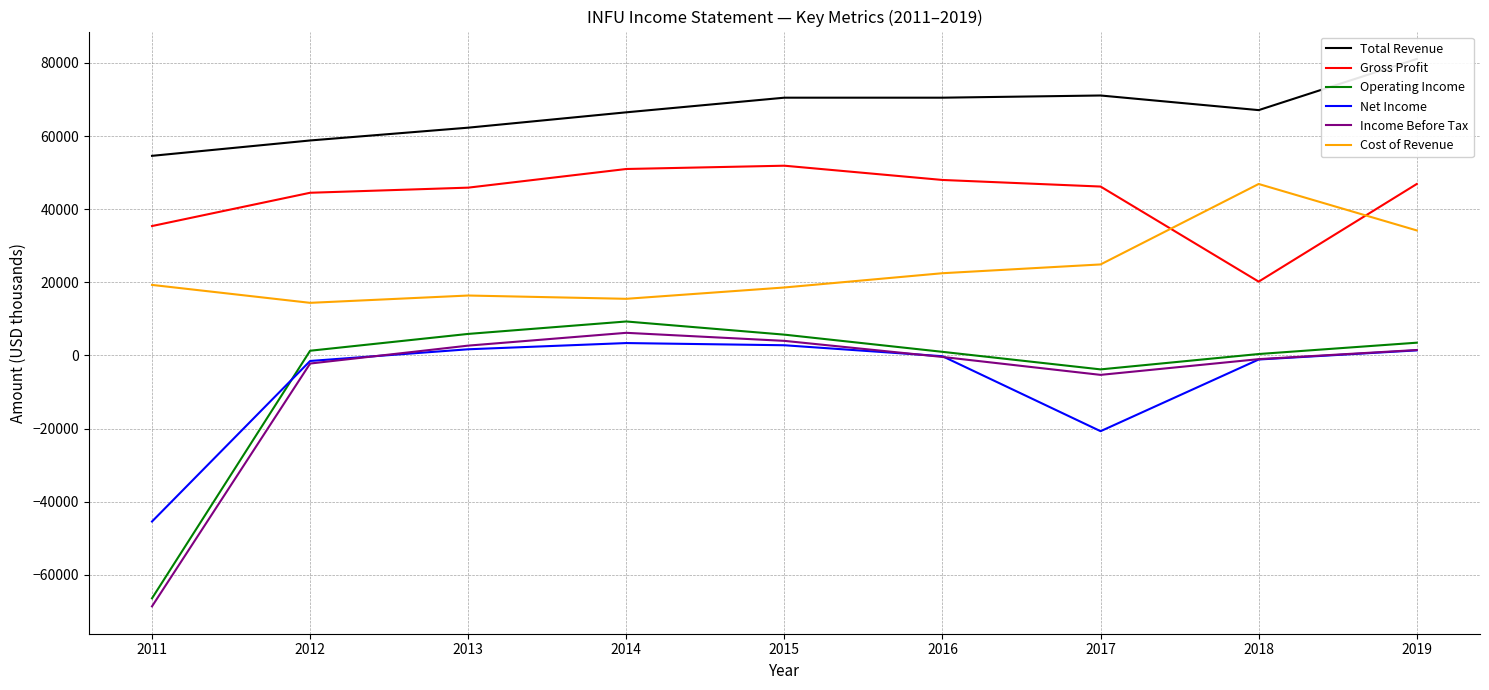

In Cost of Revenue, how many points are higher than both neighbors (excluding endpoints)?

2